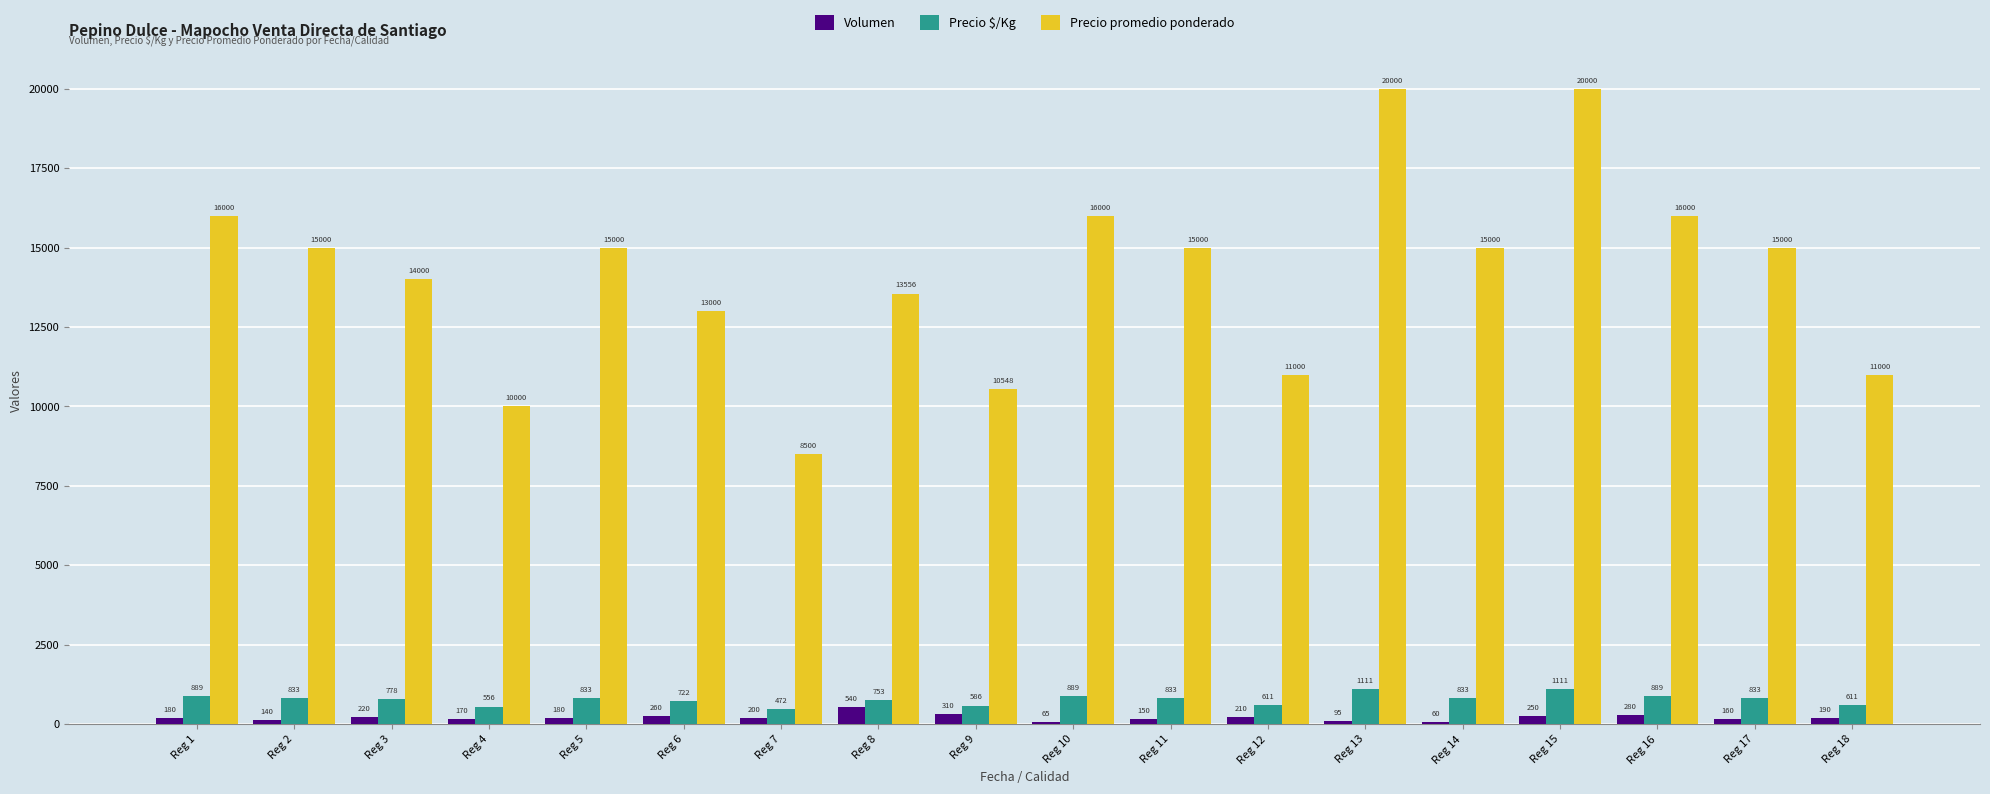

Reading left to right, extract all data points from this chart.

Volumen: Reg 1=180	Reg 2=140	Reg 3=220	Reg 4=170	Reg 5=180	Reg 6=260	Reg 7=200	Reg 8=540	Reg 9=310	Reg 10=65	Reg 11=150	Reg 12=210	Reg 13=95	Reg 14=60	Reg 15=250	Reg 16=280	Reg 17=160	Reg 18=190
Precio $/Kg: Reg 1=889	Reg 2=833	Reg 3=778	Reg 4=556	Reg 5=833	Reg 6=722	Reg 7=472	Reg 8=753	Reg 9=586	Reg 10=889	Reg 11=833	Reg 12=611	Reg 13=1111	Reg 14=833	Reg 15=1111	Reg 16=889	Reg 17=833	Reg 18=611
Precio promedio ponderado: Reg 1=16000	Reg 2=15000	Reg 3=14000	Reg 4=10000	Reg 5=15000	Reg 6=13000	Reg 7=8500	Reg 8=13556	Reg 9=10548	Reg 10=16000	Reg 11=15000	Reg 12=11000	Reg 13=20000	Reg 14=15000	Reg 15=20000	Reg 16=16000	Reg 17=15000	Reg 18=11000